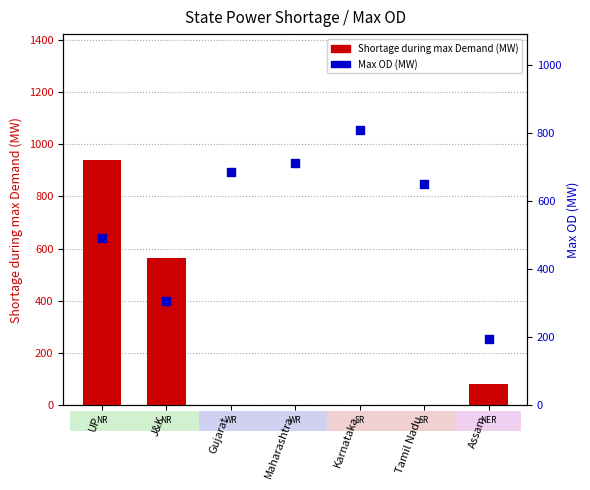

Which series has the widest spread of Y values?

Shortage during max Demand (MW)